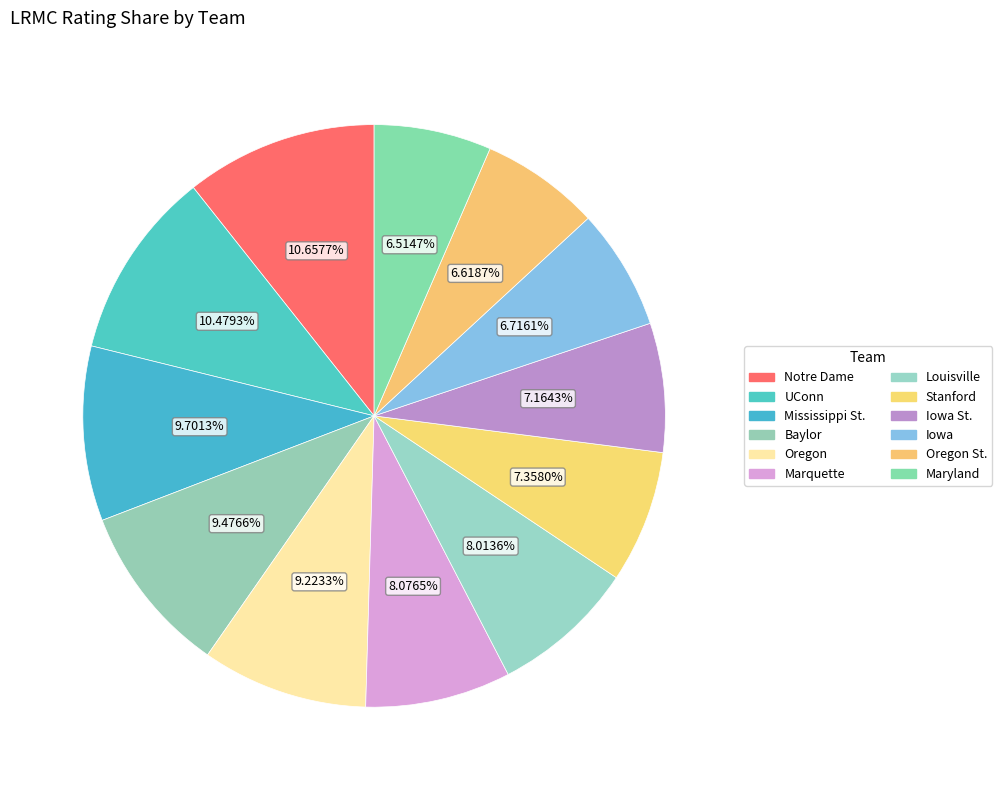

Is there any slice that represents more than half of the pie?

No